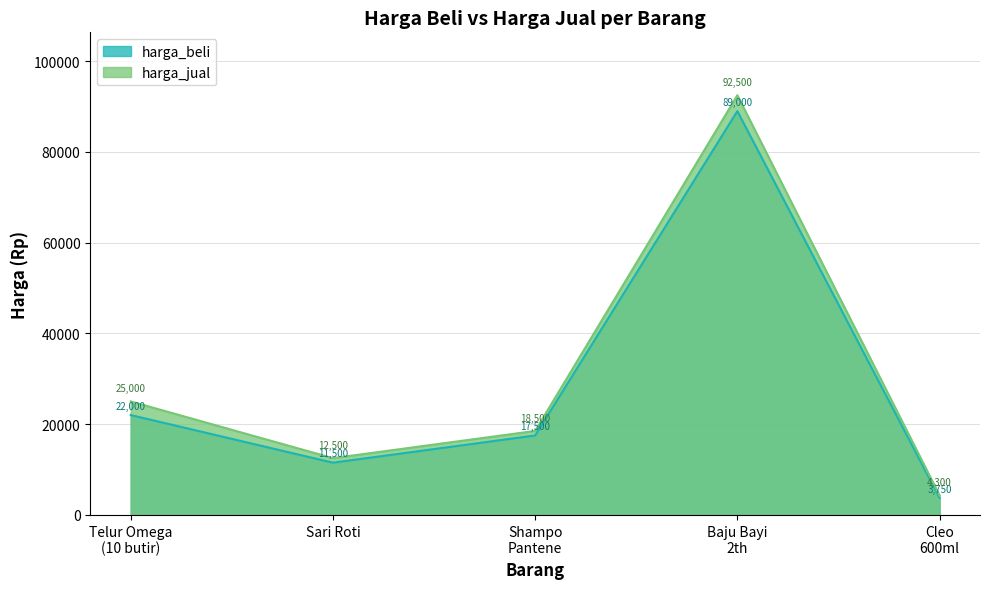

How many interior local peaks does the harga_beli series have?

1